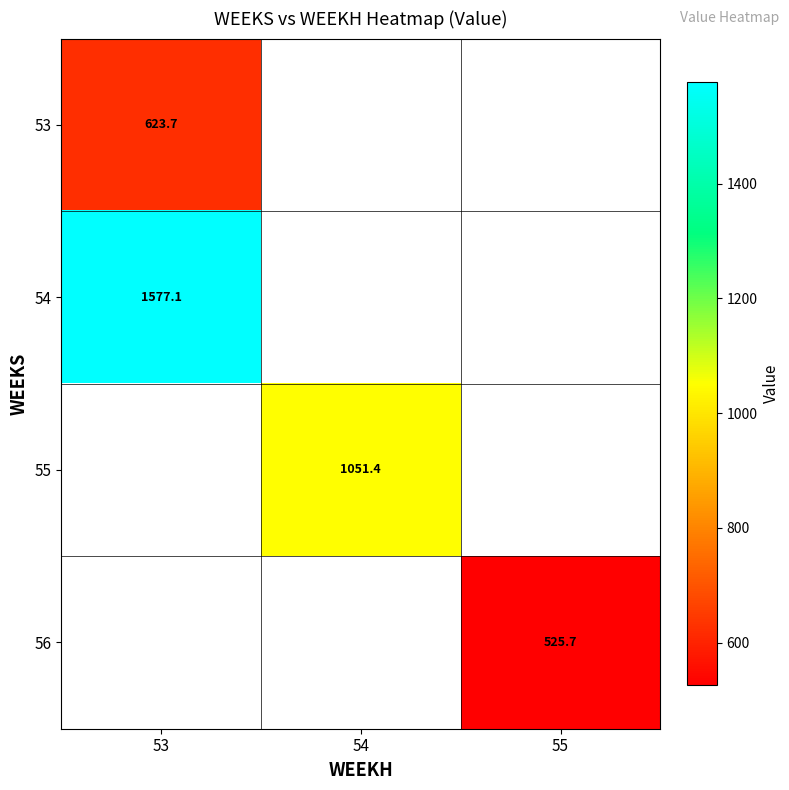

Which has a higher value, 55 or 54?

54